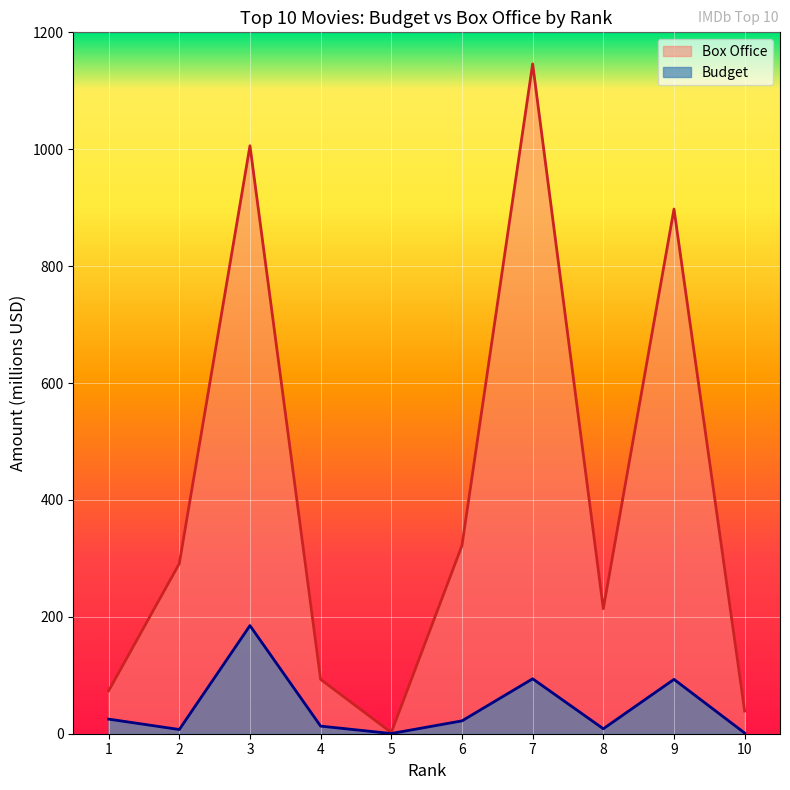

Rank the series at 6 from lowest to highest value.

Budget, Box Office